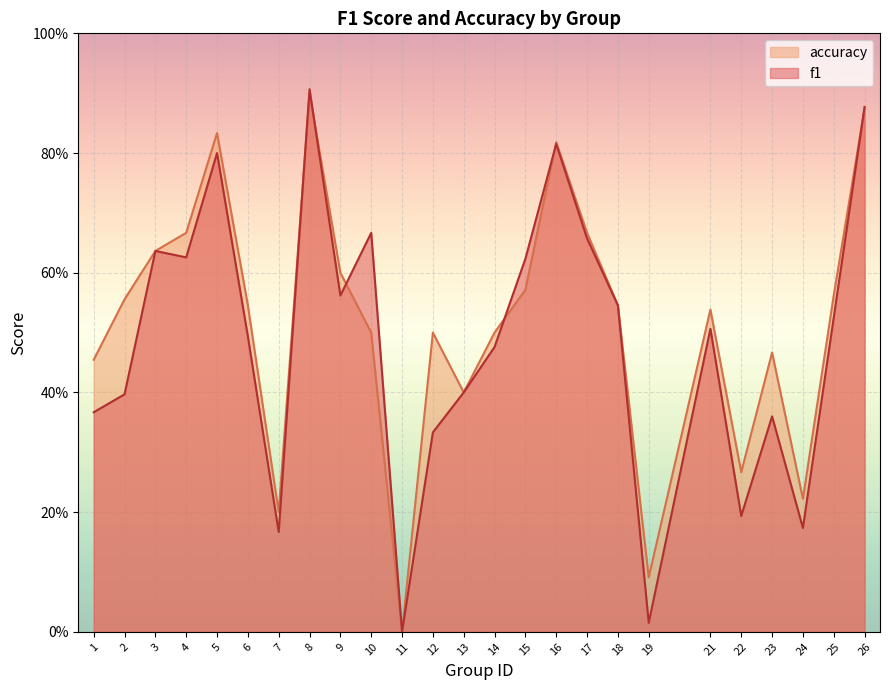

How many data points does each series have?

25